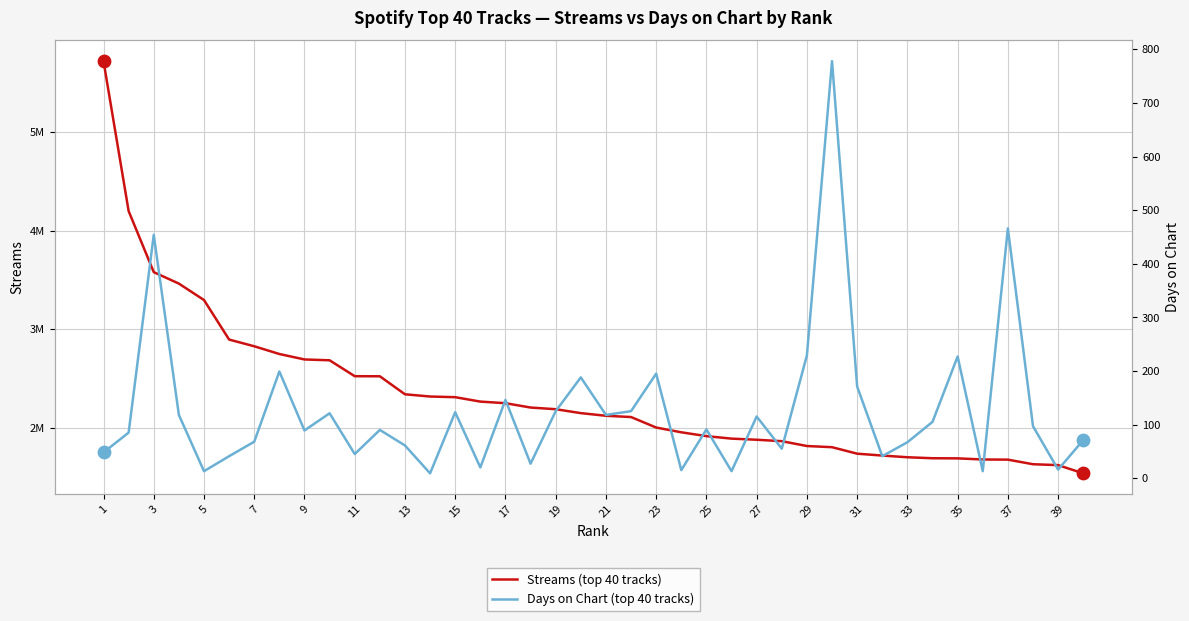

Which series contains the lowest Y value?

Days on Chart (top 40 tracks)